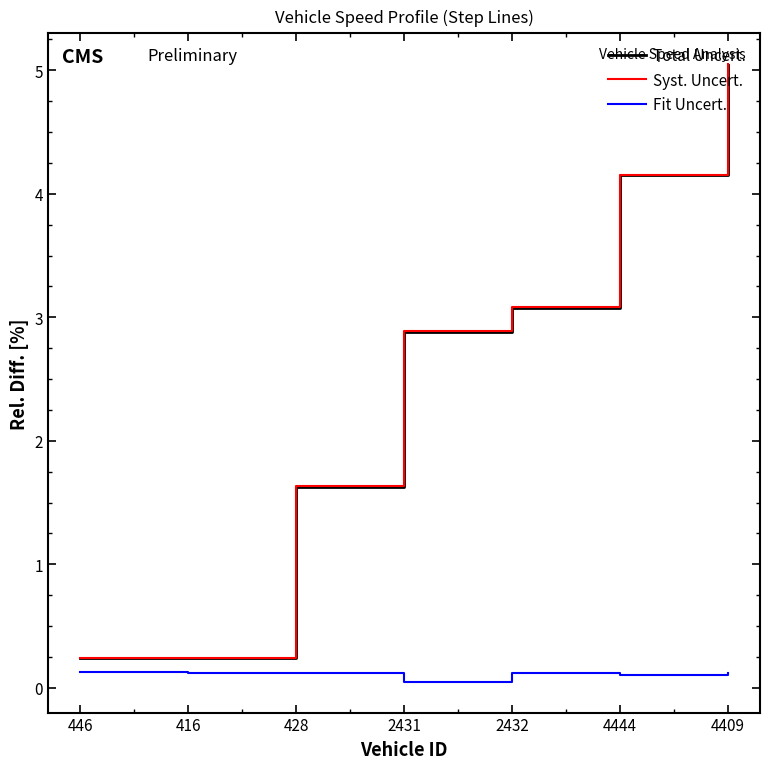

Does the chart have visible grid lines?

No